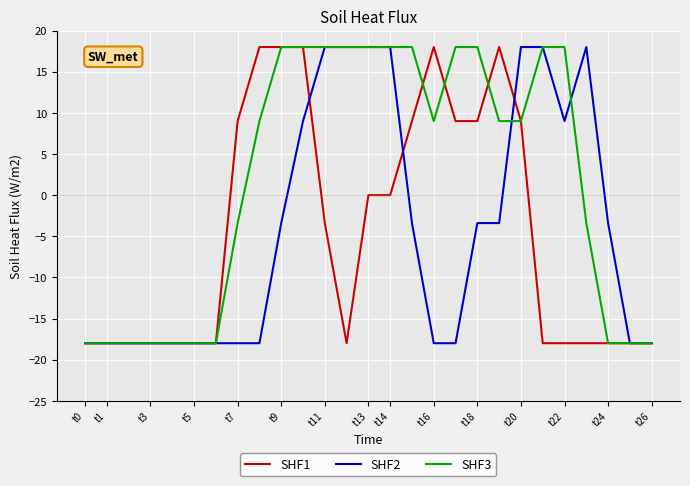

What is the greatest value displayed?

18.0